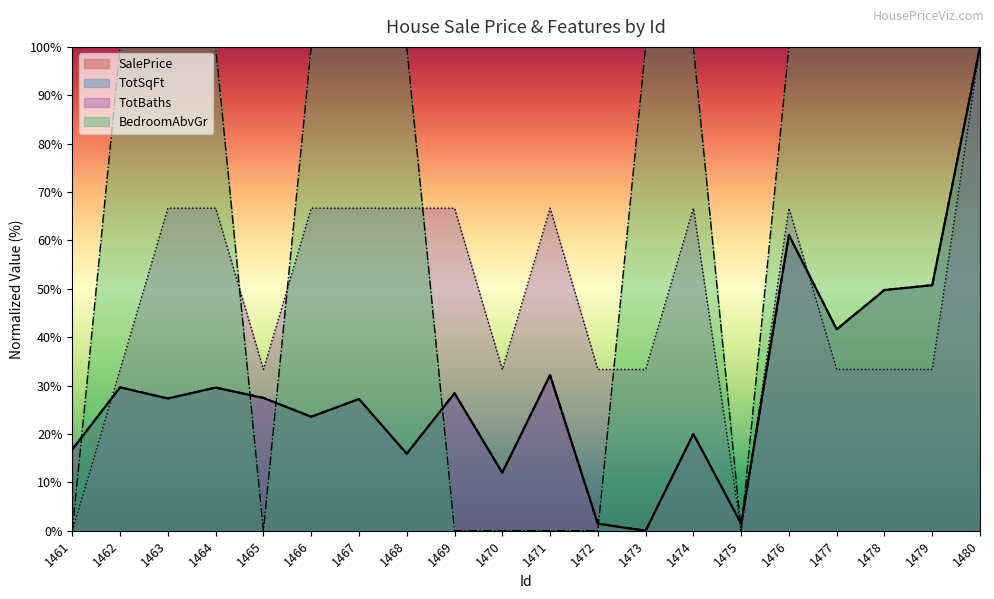

Reading left to right, extract all data points from this chart.

SalePrice: 16.8	29.6	27.3	29.6	27.4	23.6	27.2	15.9	28.4	12.0	32.2	1.4	0.0	20.0	1.4	61.1	41.6	49.7	50.7	100.0
TotSqFt: 16.8	29.6	27.3	29.6	27.5	23.6	27.2	15.9	28.4	12.0	32.2	1.5	0.0	20.0	1.5	61.1	41.6	49.8	50.8	100.0
TotBaths: 0.0	33.3	66.7	66.7	33.3	66.7	66.7	66.7	66.7	33.3	66.7	33.3	33.3	66.7	0.0	66.7	33.3	33.3	33.3	100.0
BedroomAbvGr: 0.0	100.0	100.0	100.0	0.0	100.0	100.0	100.0	0.0	0.0	0.0	0.0	100.0	100.0	0.0	100.0	100.0	100.0	100.0	100.0